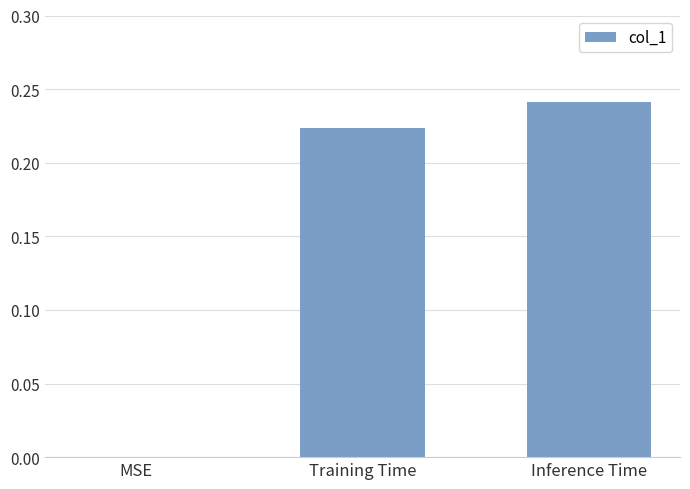

Count the number of categories in the chart.

3